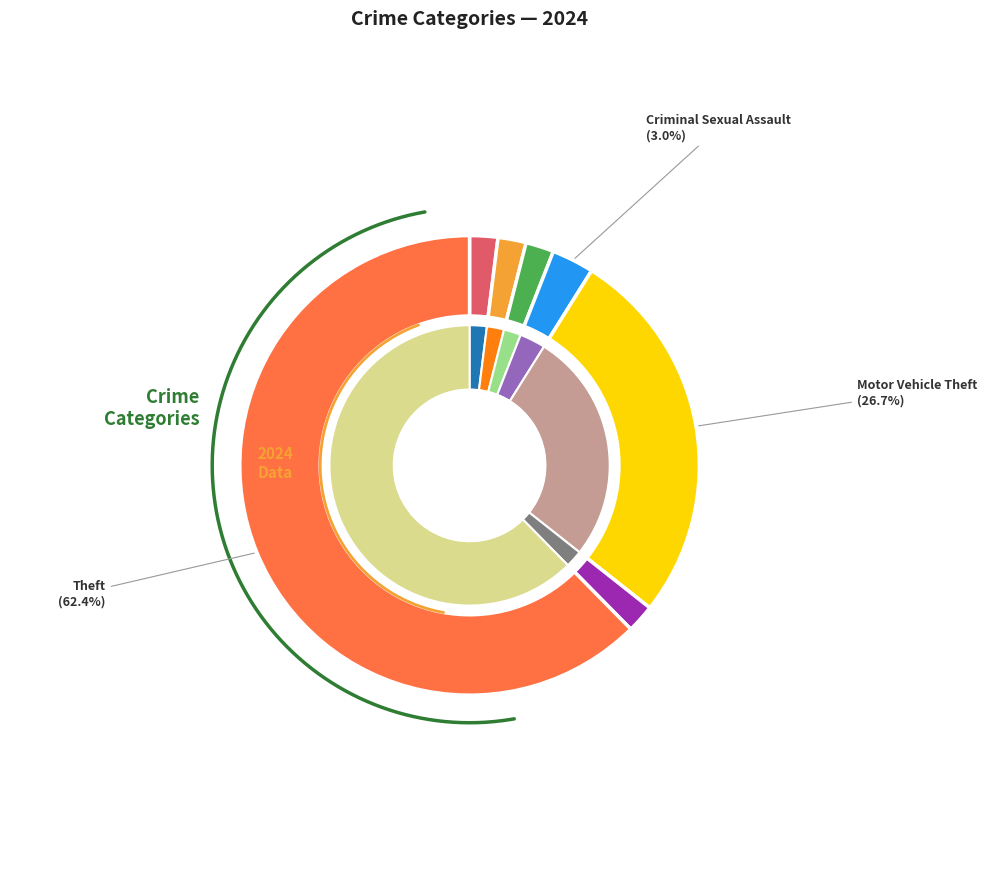

Is the sum of Aggravated Battery and Aggravated Assault greater than half?

No